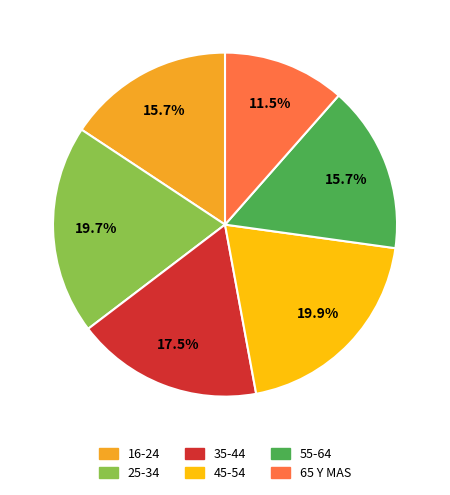

What portion of the pie excludes 25-34?

80.3%